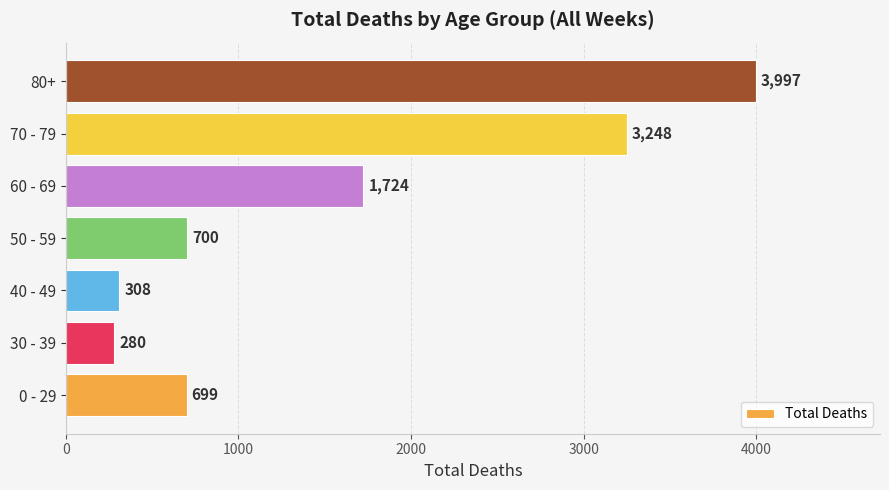

What is the sum of all values?

10956